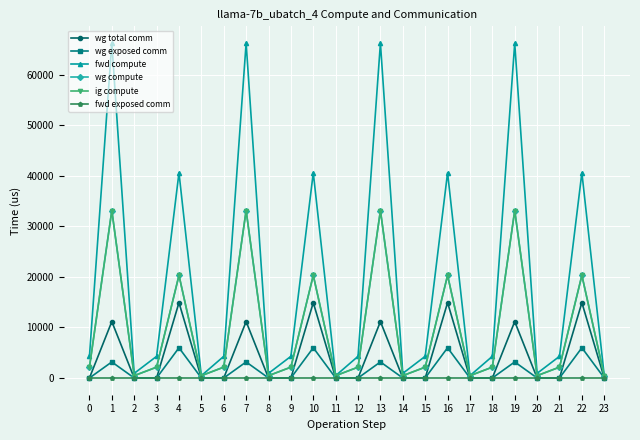

Is this an area chart (filled region under the line)?

No